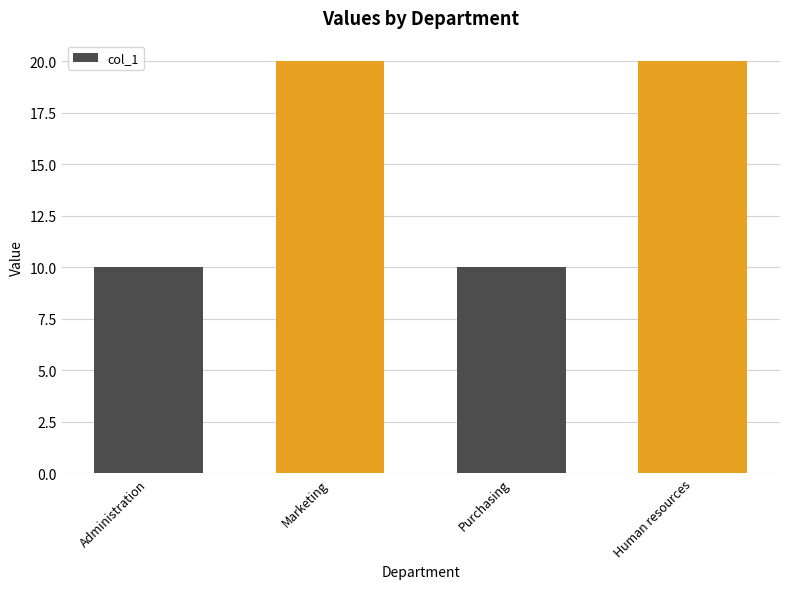

How many data points are less than 20?

2